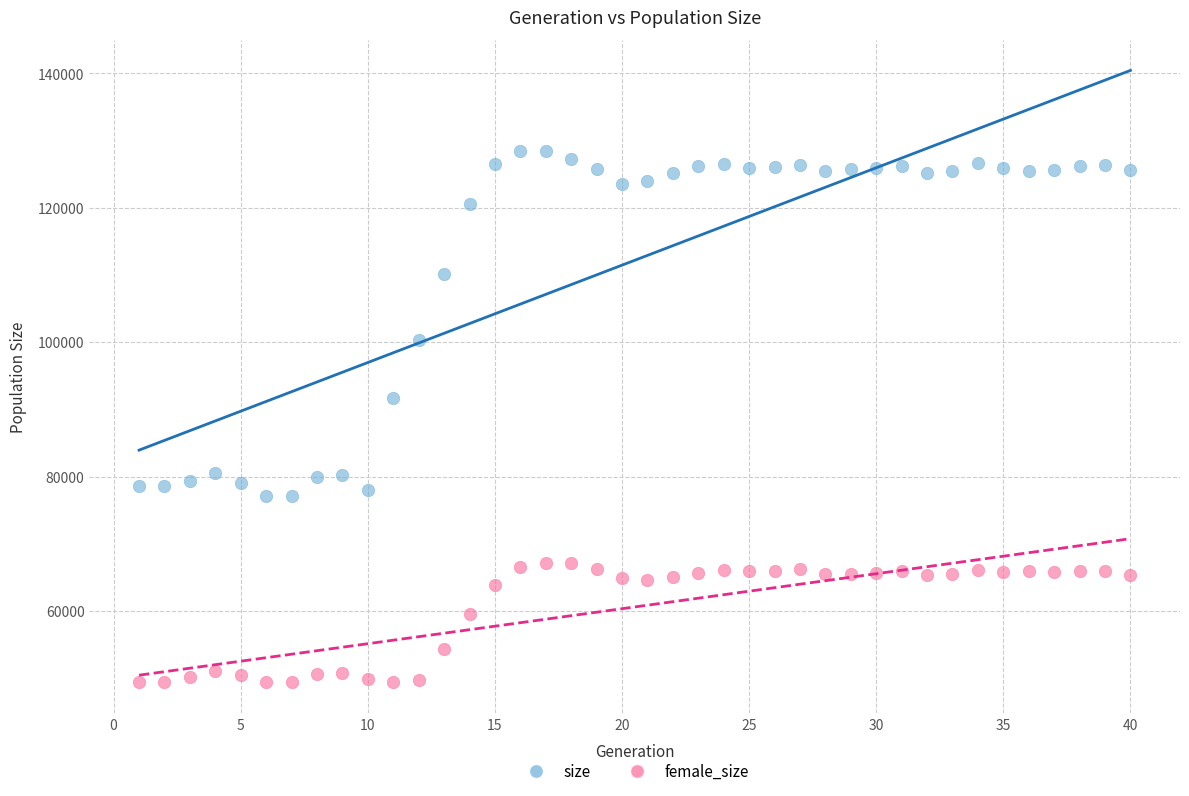

Which series has the widest spread of Y values?

size